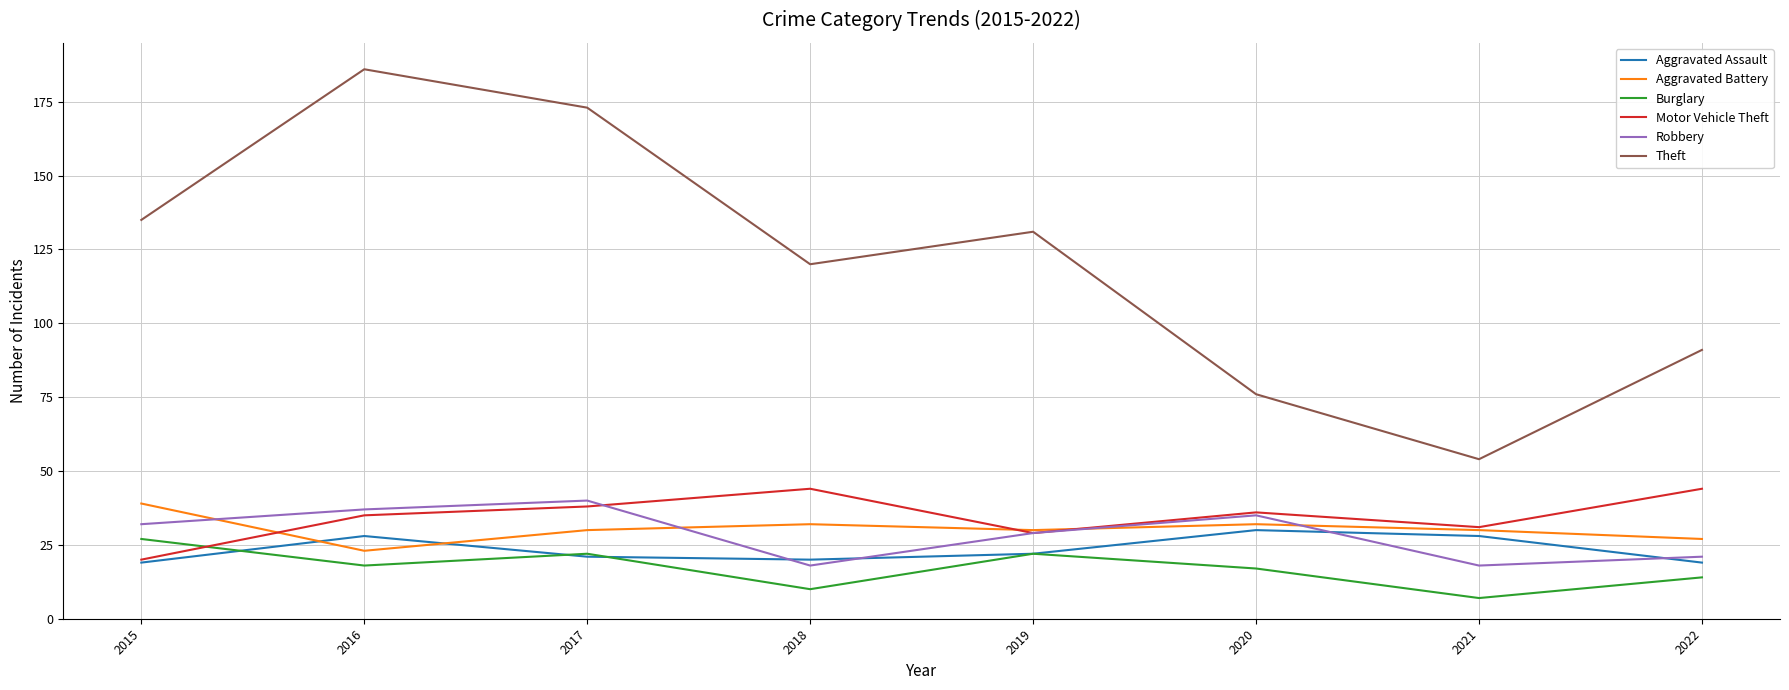

Rank the series at 2022 from highest to lowest value.

Theft, Motor Vehicle Theft, Aggravated Battery, Robbery, Aggravated Assault, Burglary